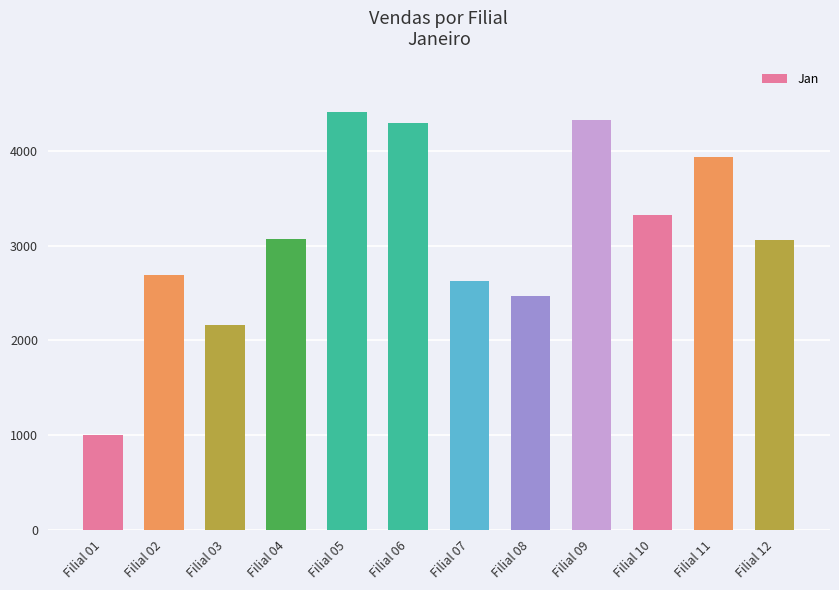

Which label corresponds to the largest value in the chart?

Filial 05